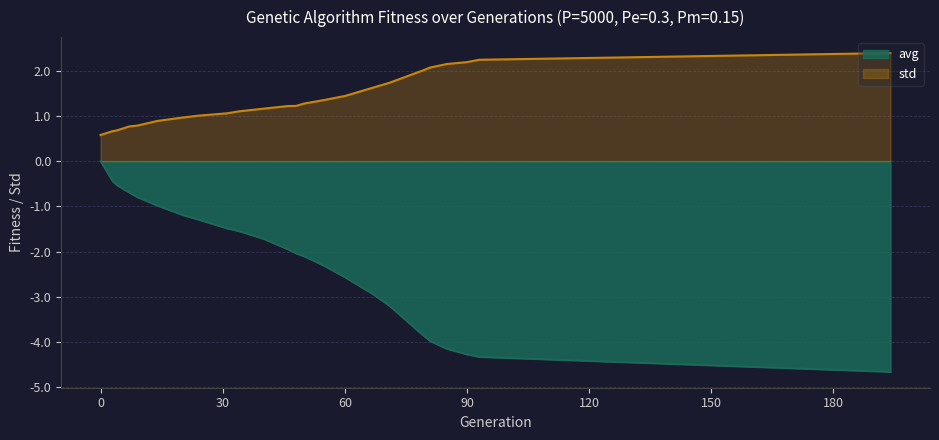

Where is avg nearest to the value -2?

48